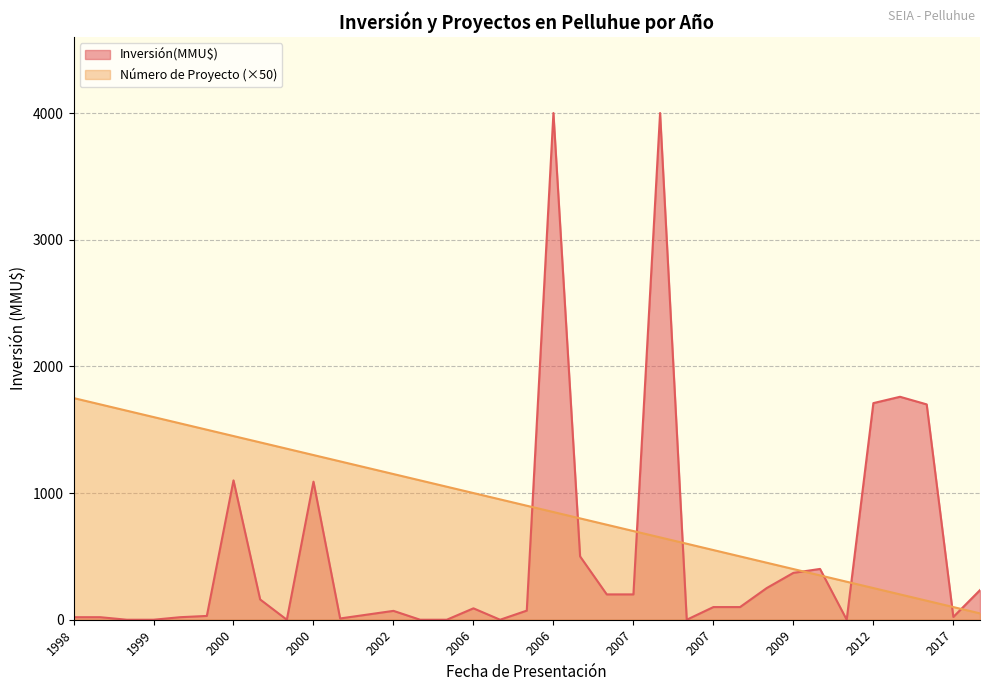

True or false: Inversión(MMU$) and Número de Proyecto cross at least once.

True